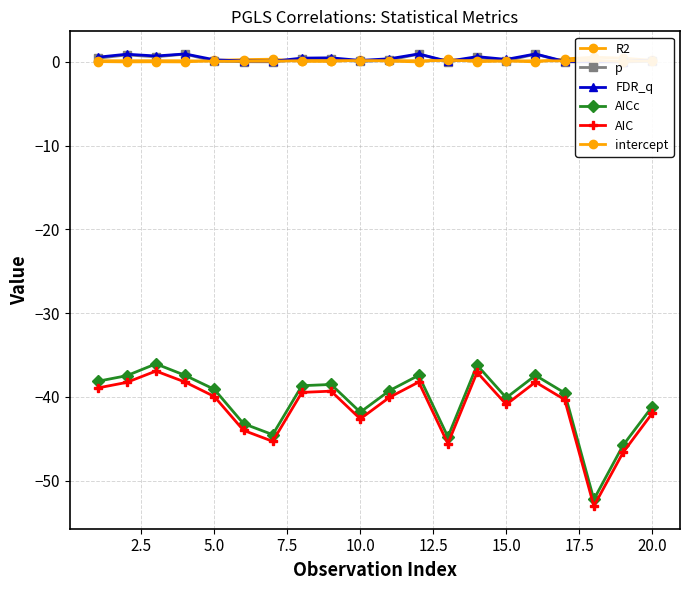

What is the highest value of the p series?

0.9